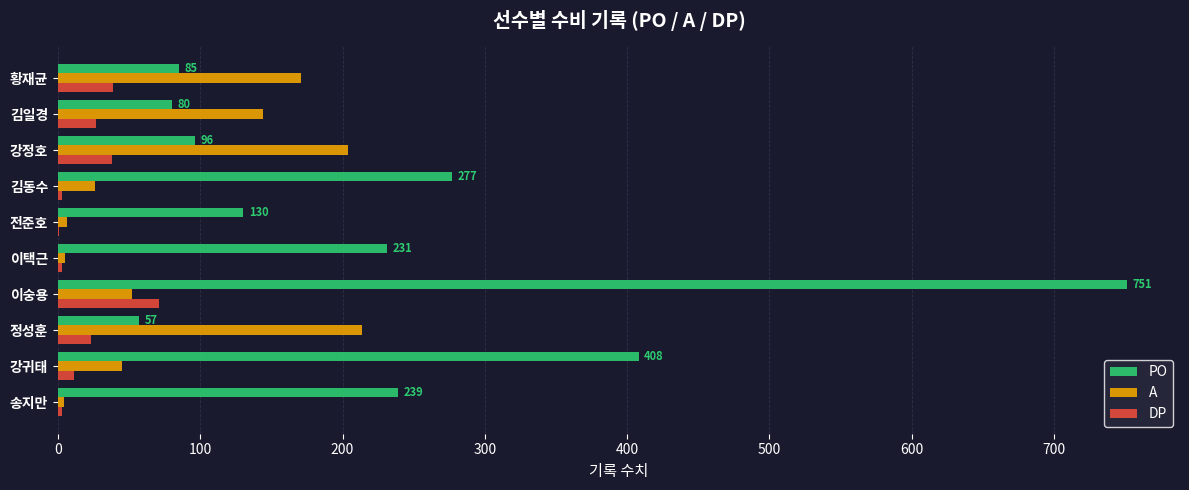

Which series has the largest total across all categories?

PO